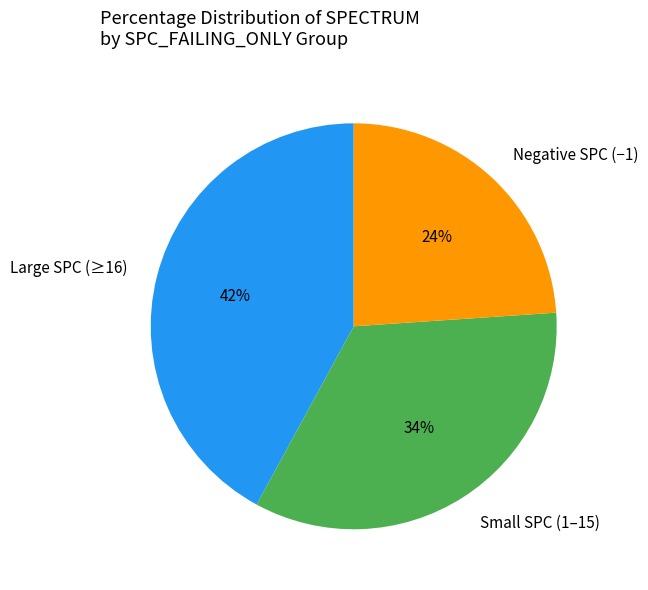

To the nearest percent, what is the average slice percentage?

33%